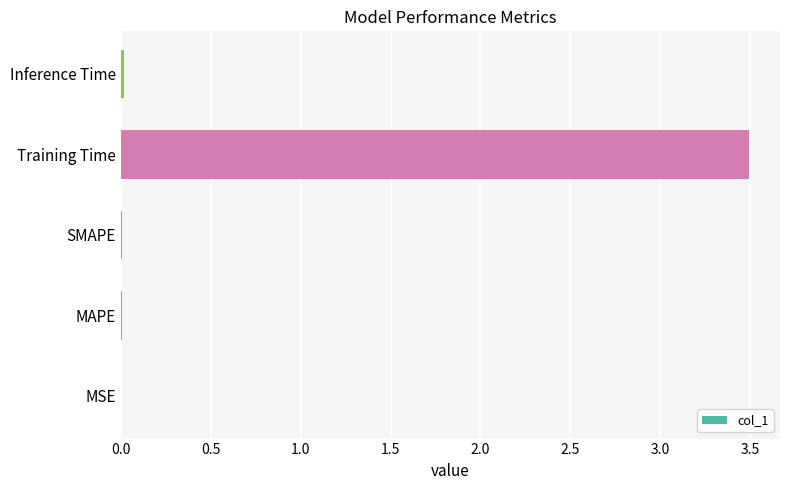

What is the average value?

0.7